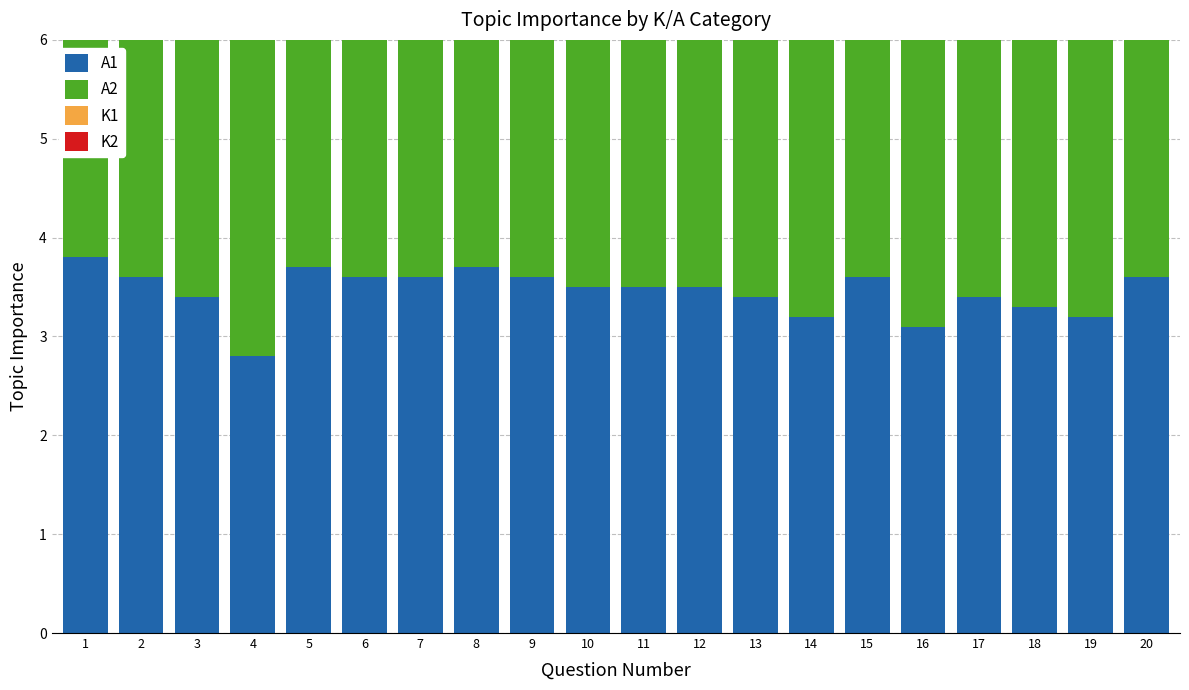

Rank the categories by A1 value from lowest to highest.

4, 16, 14, 19, 18, 3, 13, 17, 10, 11, 12, 2, 6, 7, 9, 15, 20, 5, 8, 1